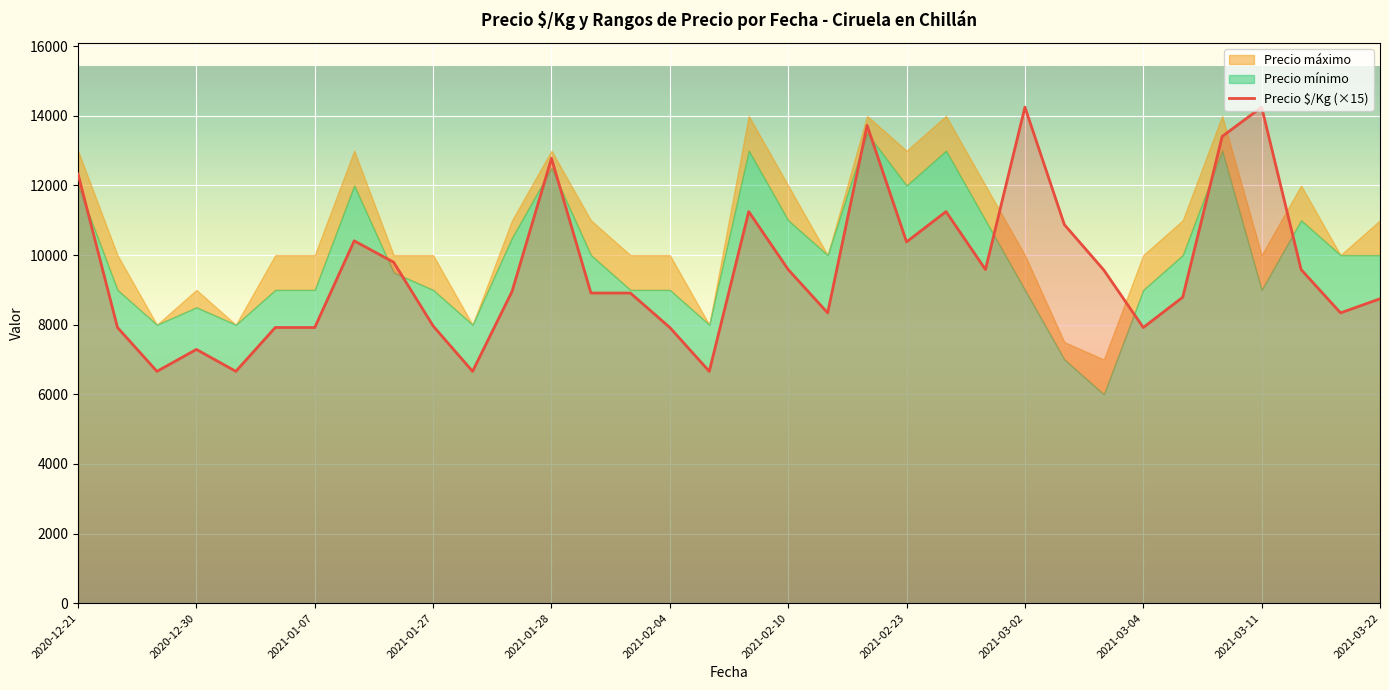

What is the maximum value for Precio $/Kg (×15)?

14250